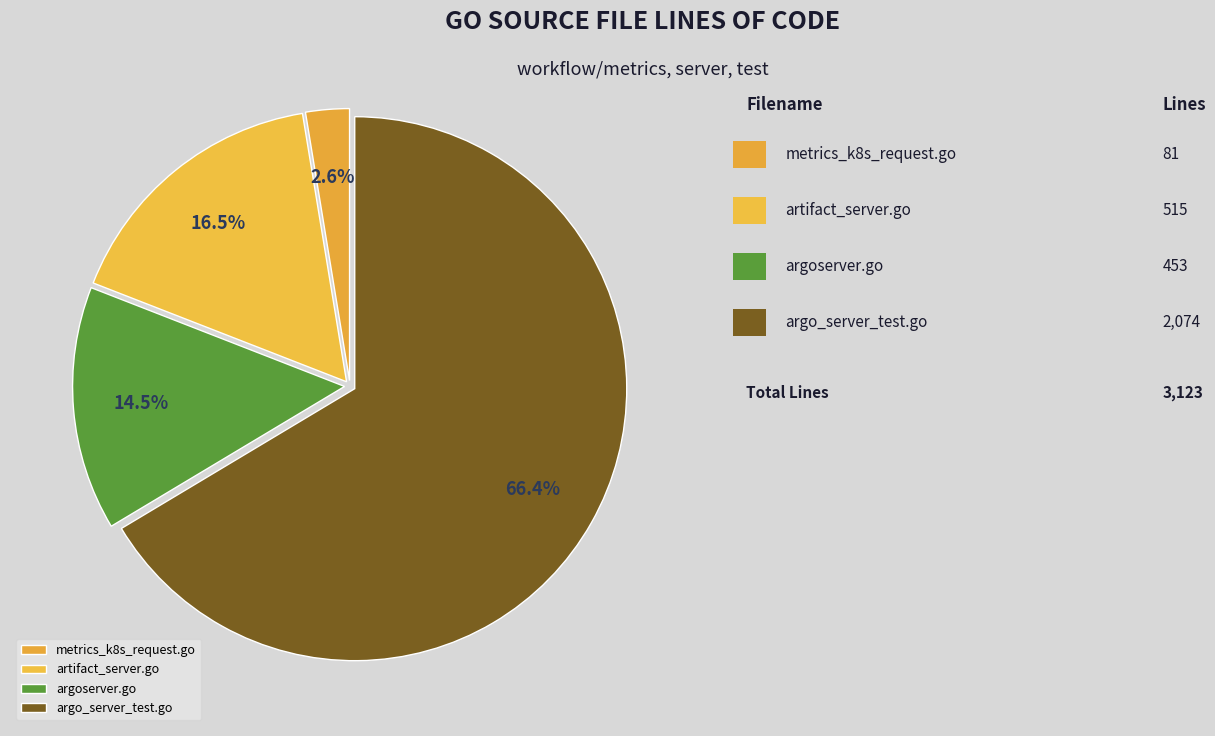

Which category has the biggest portion of the pie?

argo_server_test.go